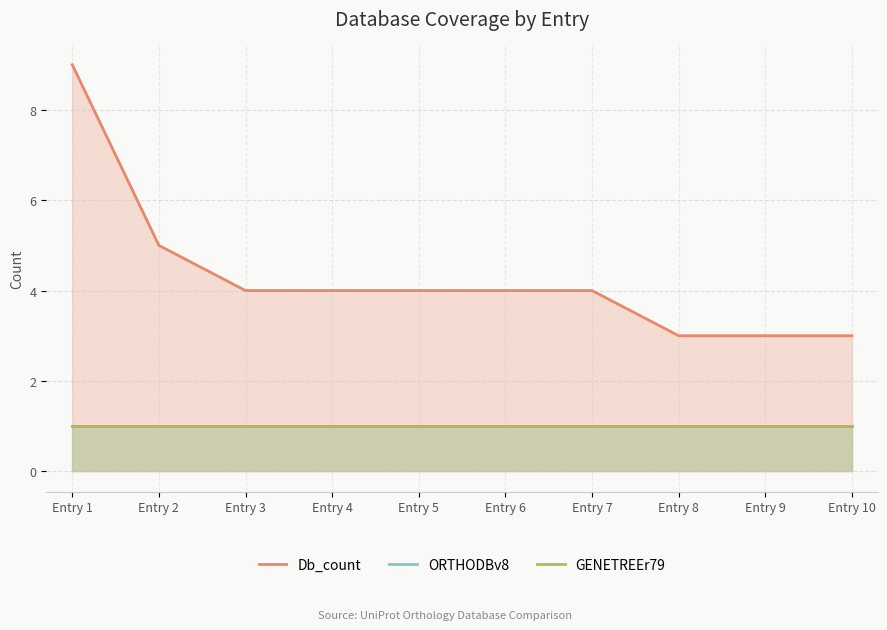

What is the sum of all ORTHODBv8 values?

10